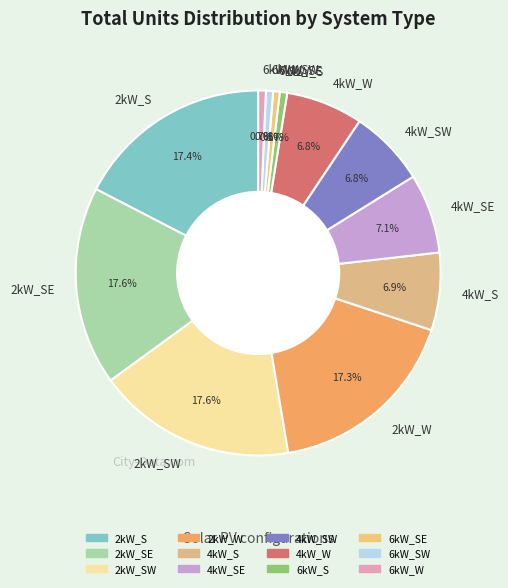

To the nearest percent, what portion does 2kW_S represent?

17%